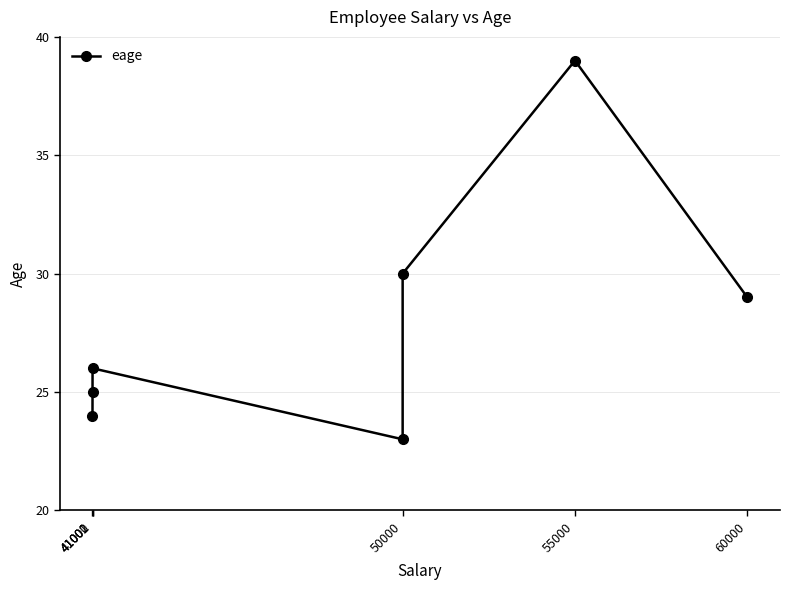

What is the value of the 6th point from the left?

39